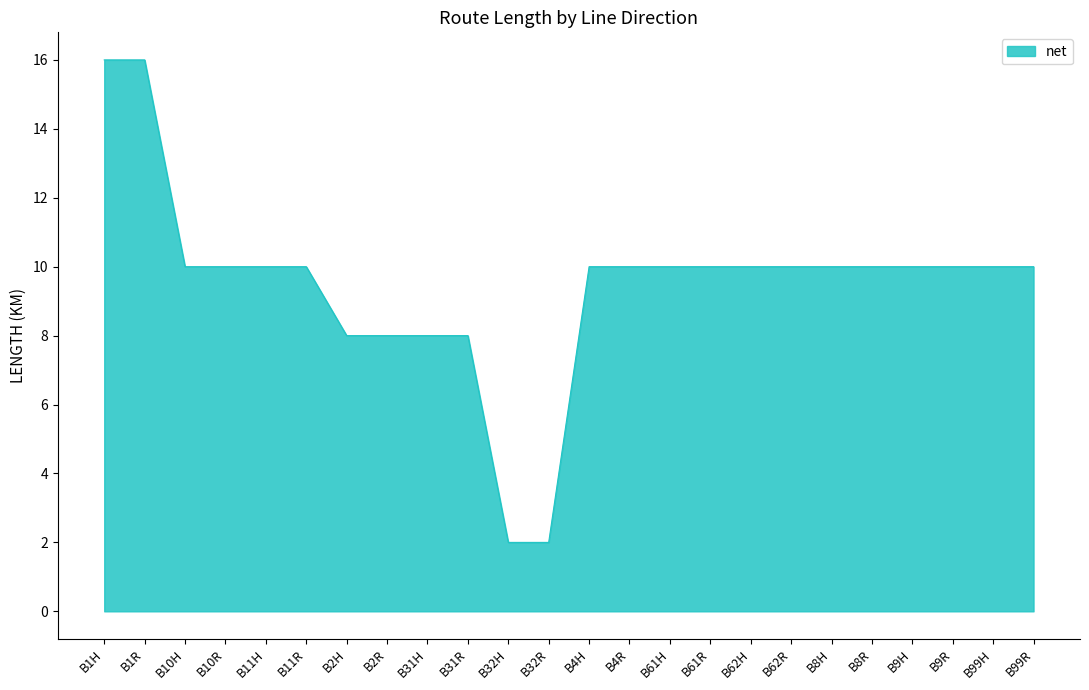

The value at B10R is 4. True or false?

False